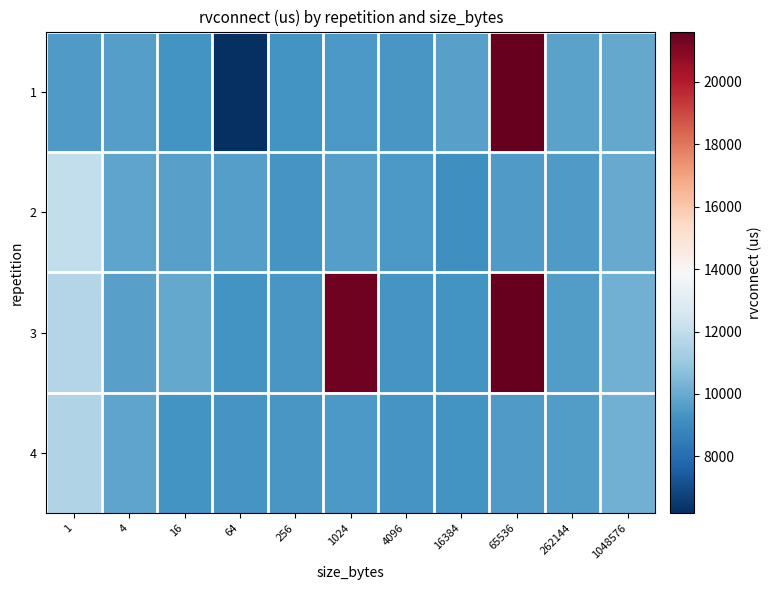

Which series has the widest spread of values?

1